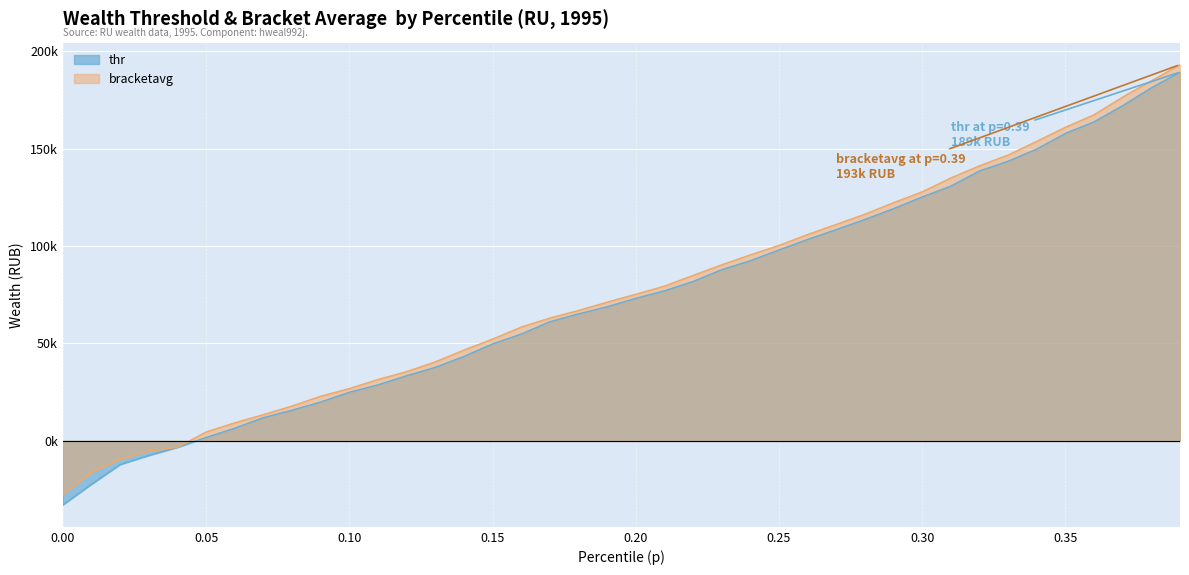

What is the sum of all bracketavg values?

3068393.8